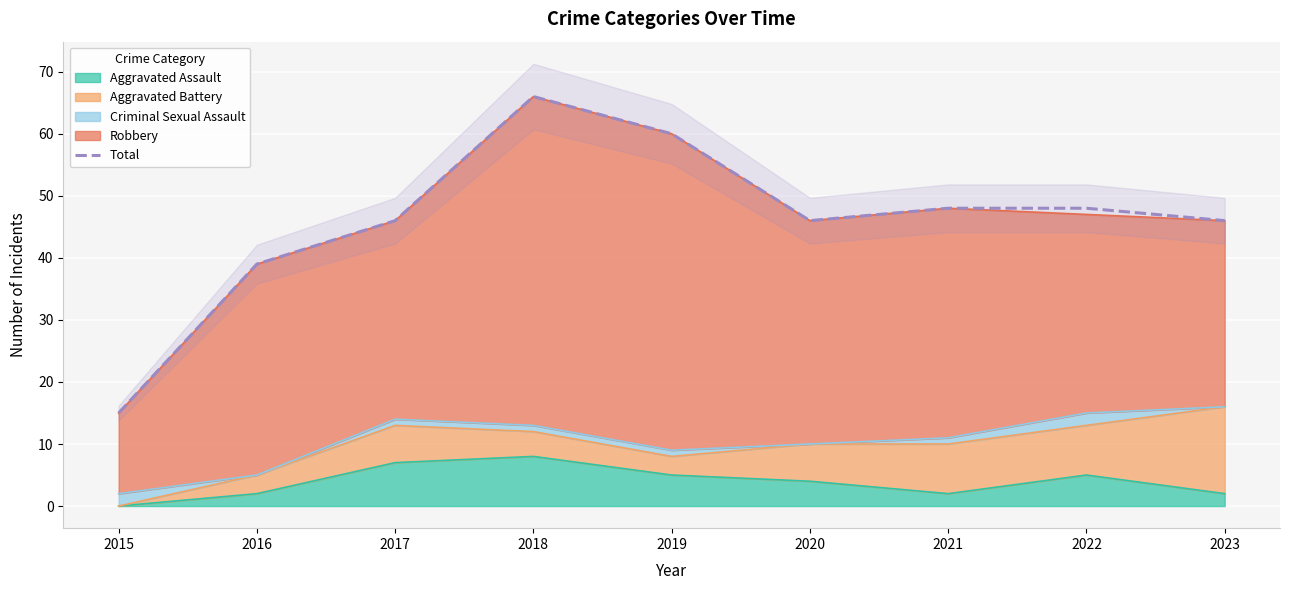

The value at 2019 is 96. True or false?

False